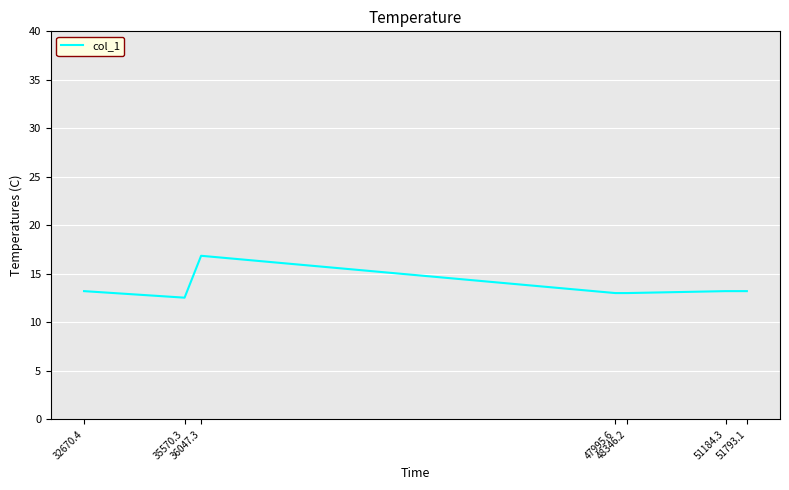

Does the chart have visible grid lines?

Yes